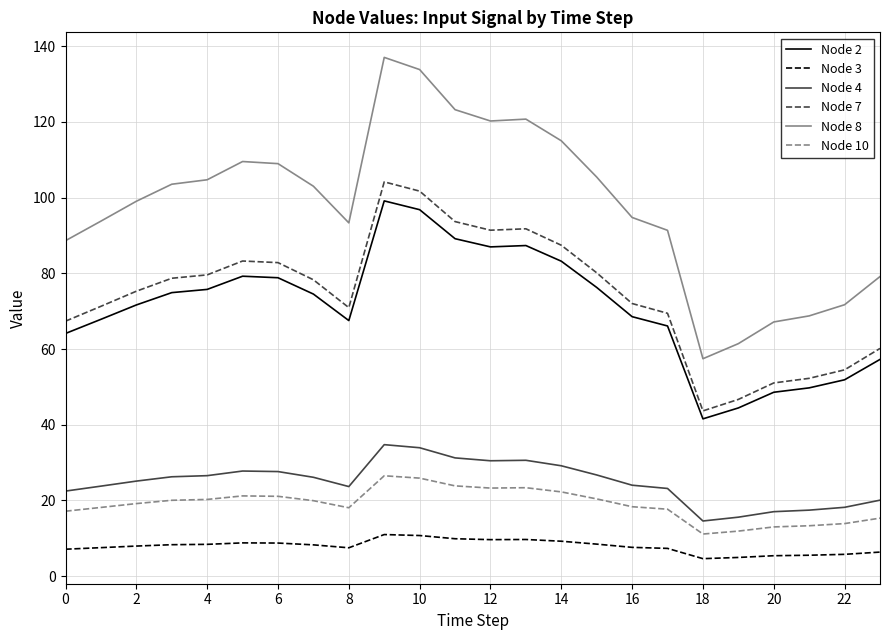

True or false: Node 10 has more than 2 points higher than both neighbors.

True